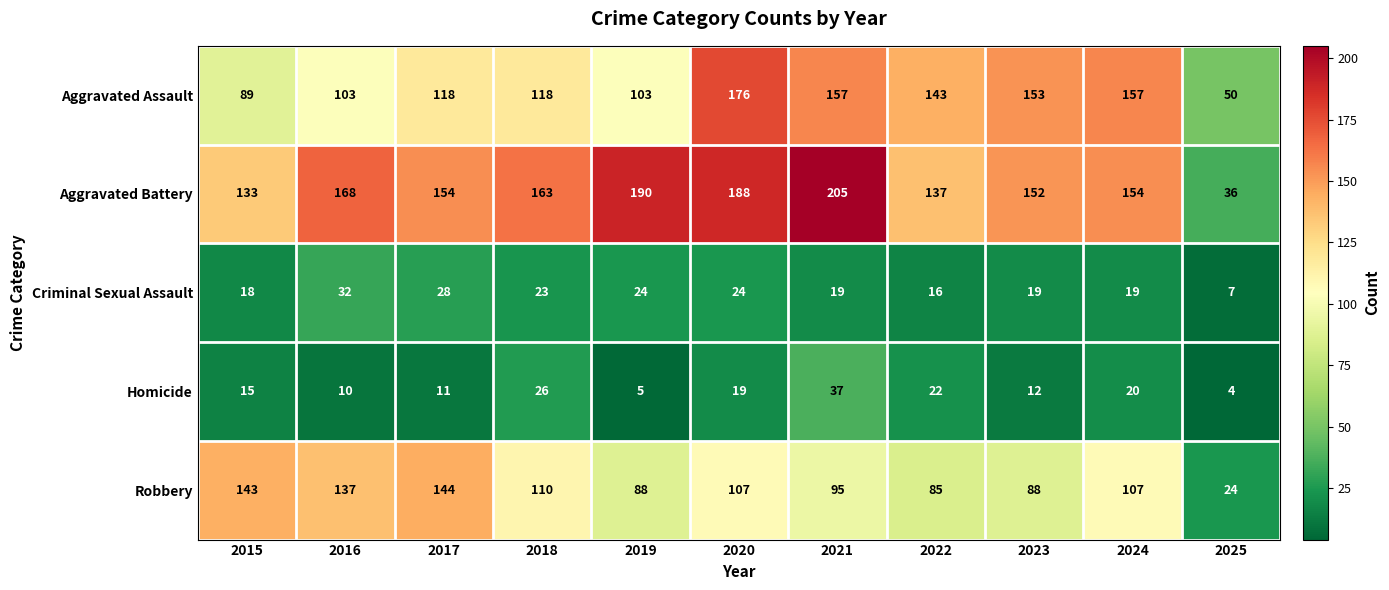

What value does the Criminal Sexual Assault series have at 2020, to the nearest 5?

25